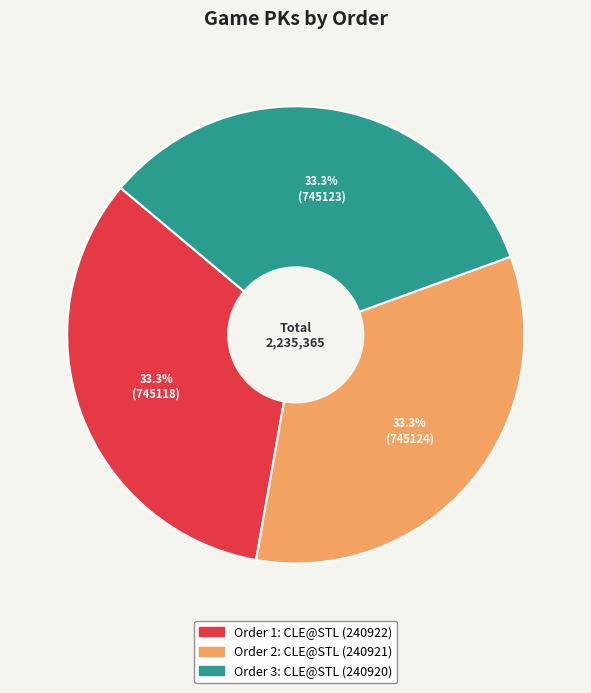

Count the number of slices in the pie.

3